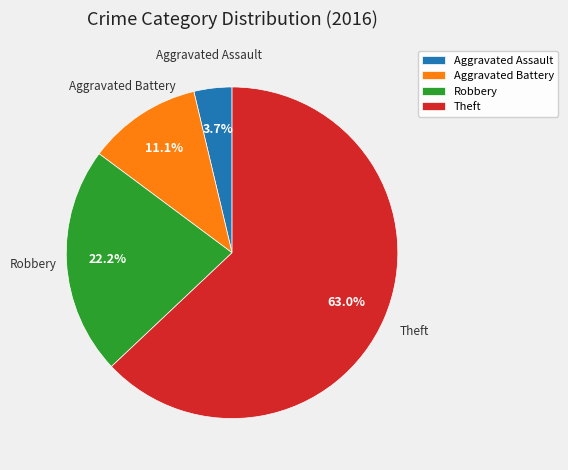

The Robbery slice represents 22% of the pie. True or false?

True